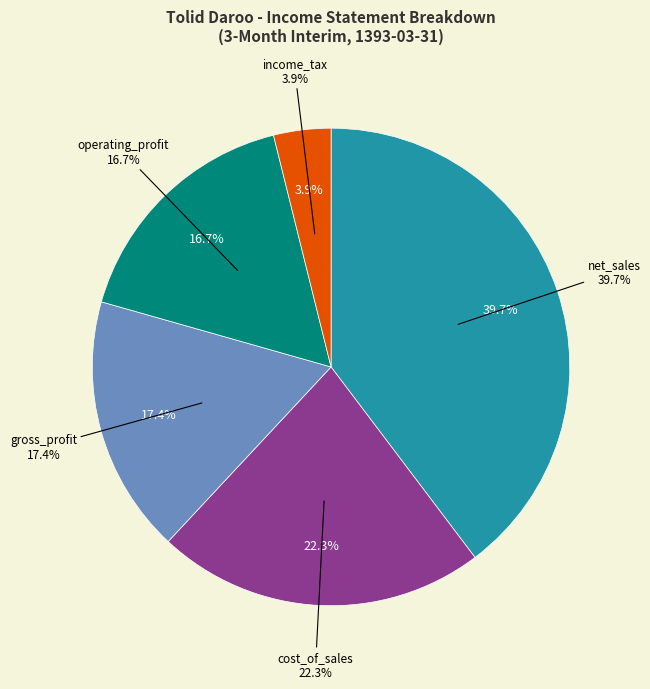

Rank the categories by value from lowest to highest.

income_tax, operating_profit, gross_profit, cost_of_sales, net_sales